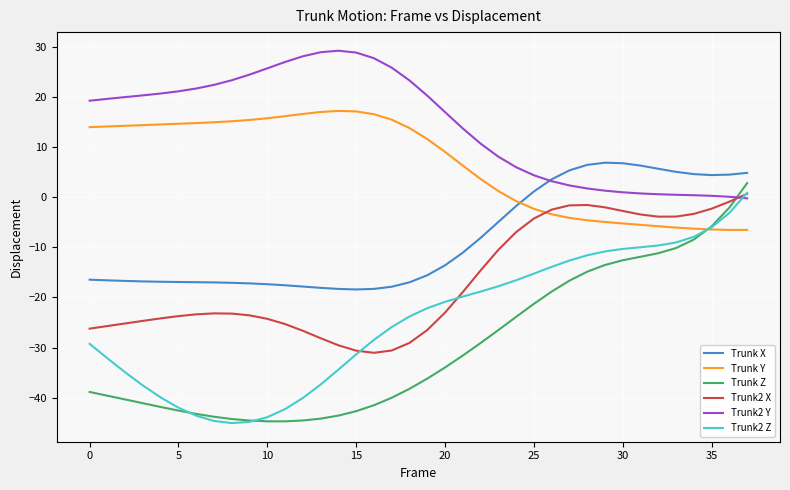

What is the minimum value for Trunk X?

-18.4